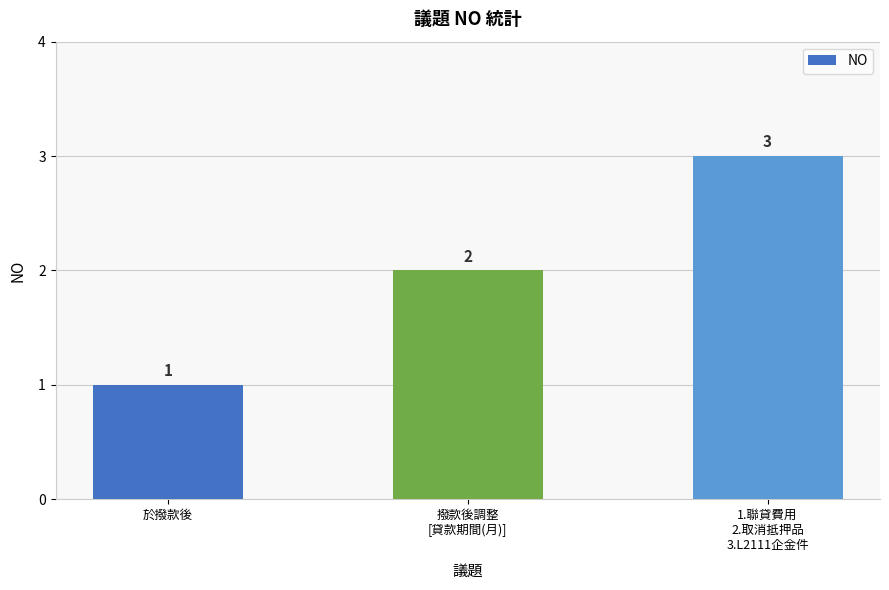

What is the difference between the values at 1.聯貸費用
2.取消抵押品
3.L2111企金件 and 於撥款後?

2